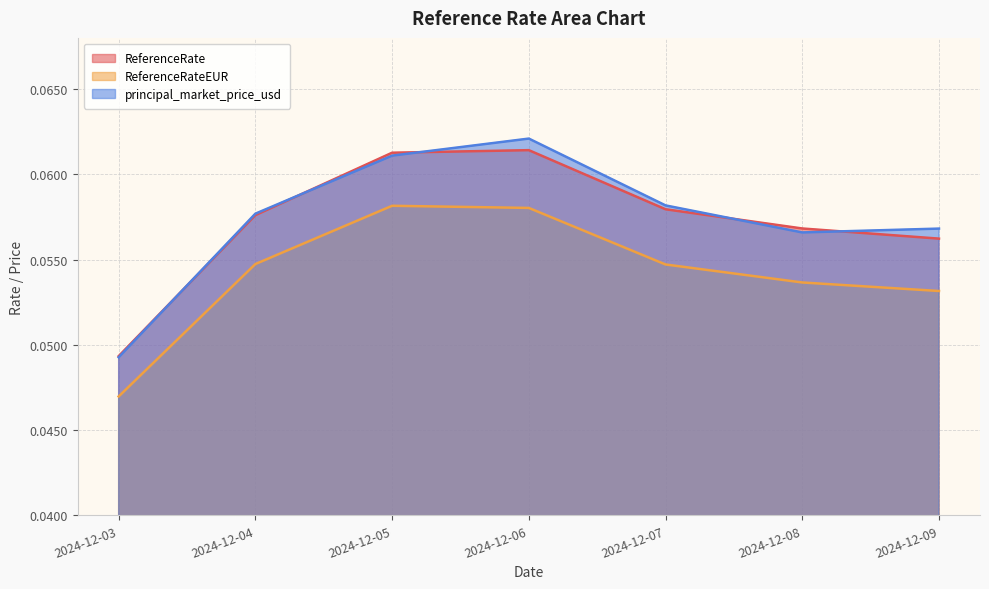

List the series in order of their peak value, lowest first.

ReferenceRateEUR, ReferenceRate, principal_market_price_usd